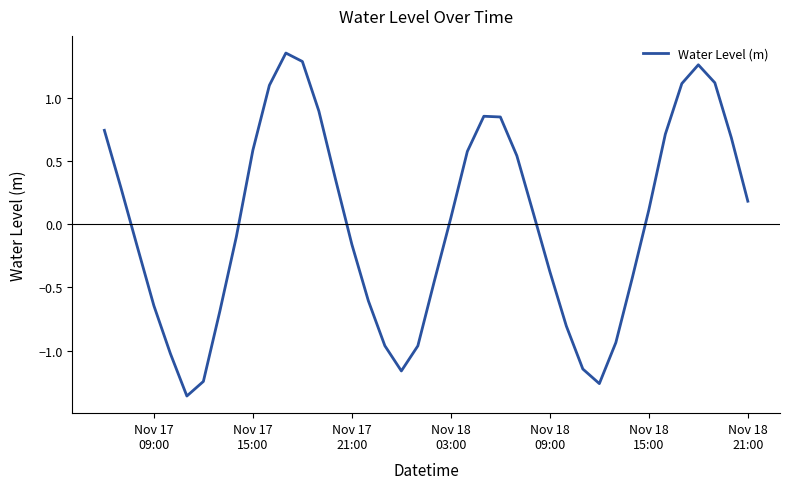

What is the difference between the maximum and minimum values?

2.7